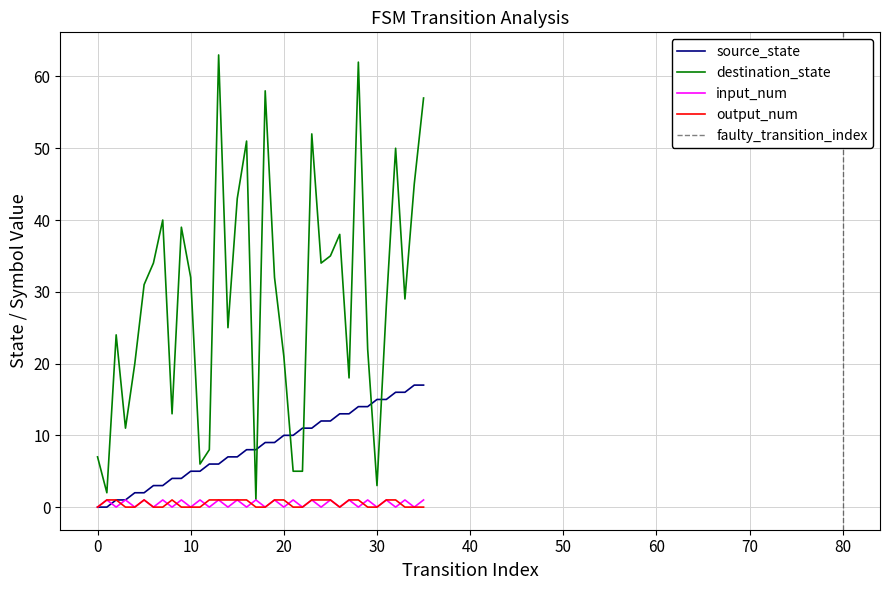

Rank the categories by output_num value from highest to lowest.

1, 2, 5, 8, 12, 13, 14, 15, 16, 19, 20, 23, 24, 25, 27, 28, 31, 32, 0, 3, 4, 6, 7, 9, 10, 11, 17, 18, 21, 22, 26, 29, 30, 33, 34, 35